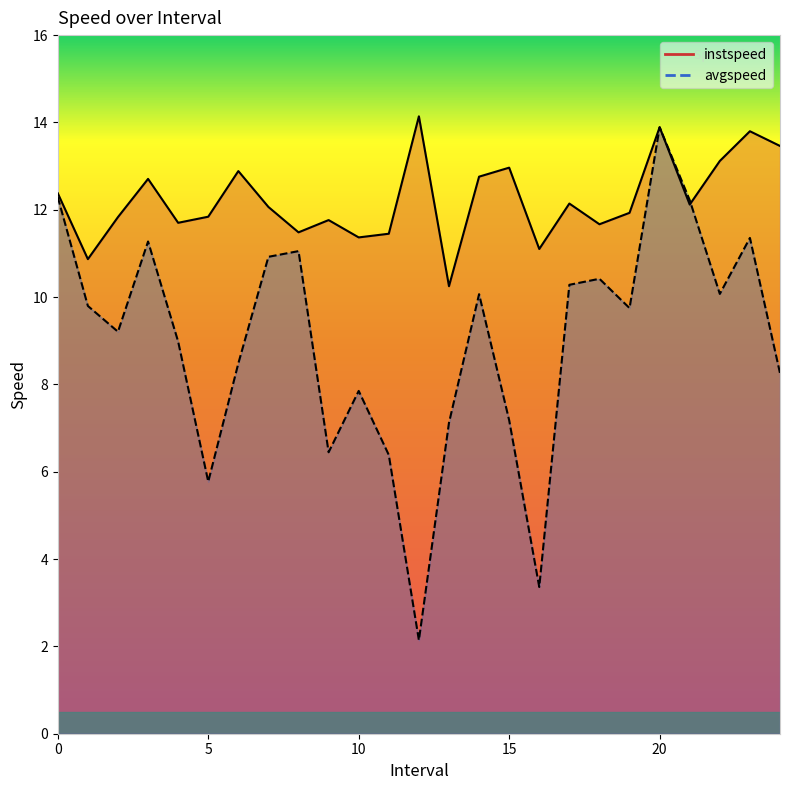

What is the difference between the maximum and minimum values in the instspeed series?

3.9